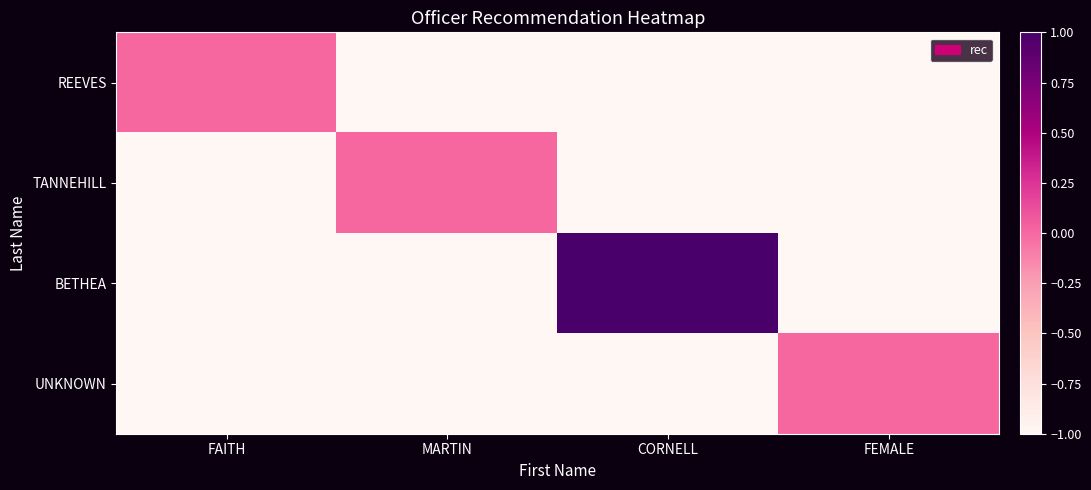

What is the spread (max minus min) of values at FAITH?

1